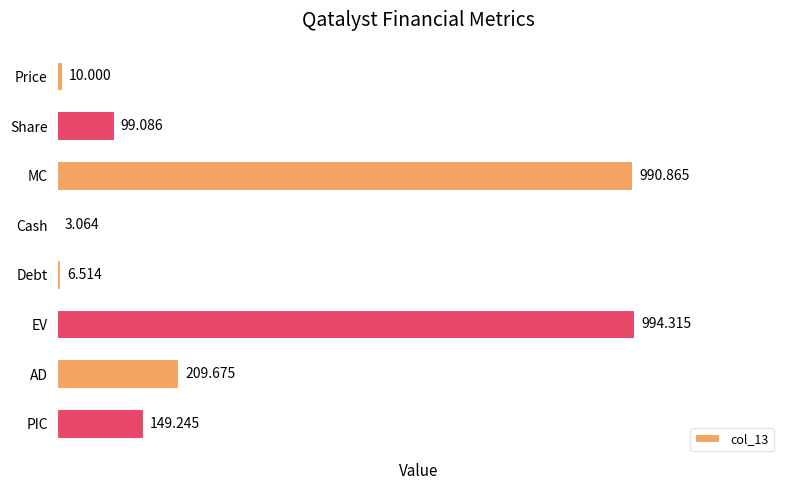

Does the chart contain stacked bars?

No